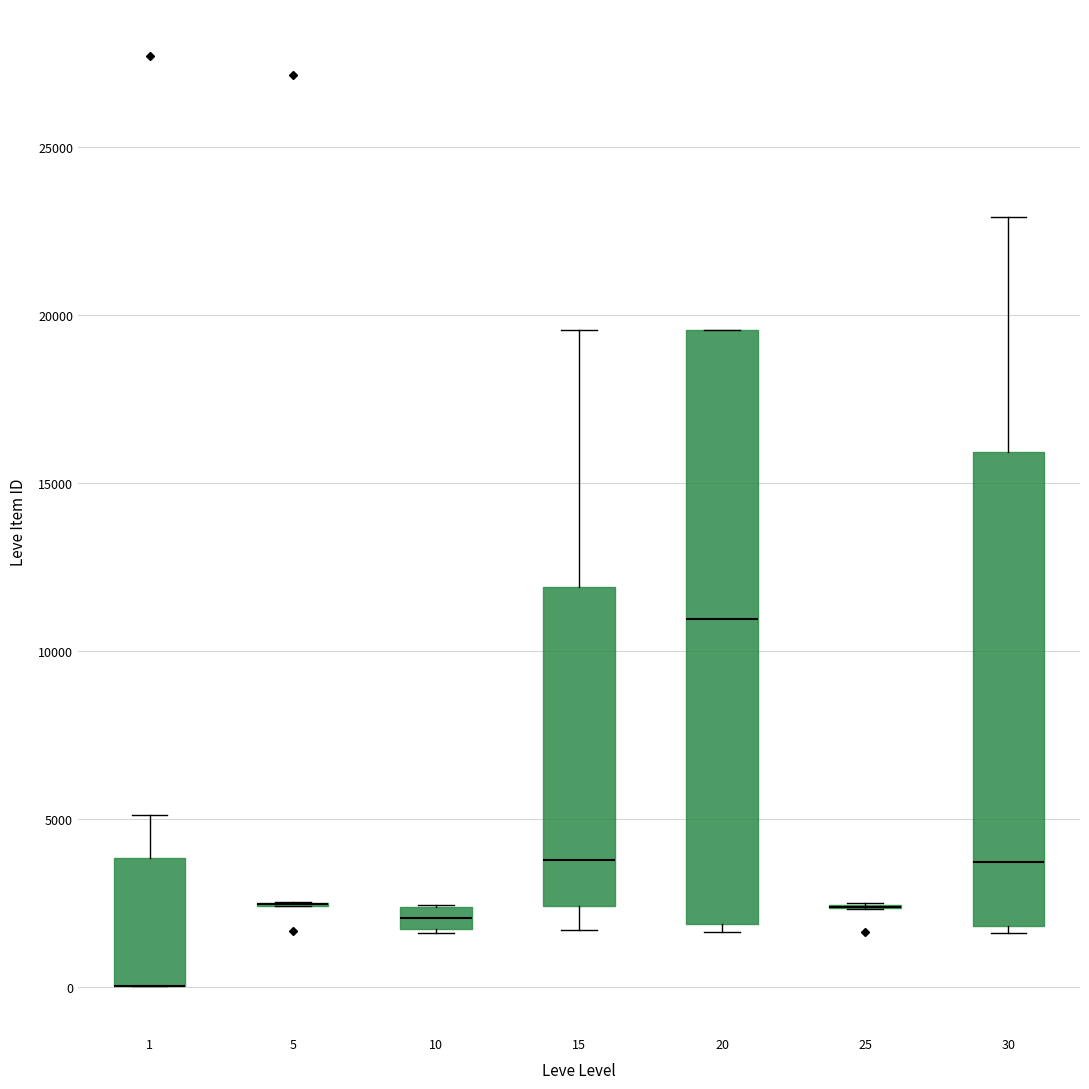

Which box is the tallest, from its lower edge to its upper edge?

20